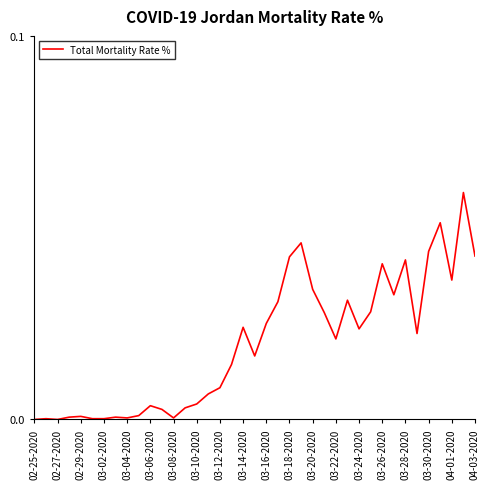

What is the difference between the second highest and second lowest values?

0.1